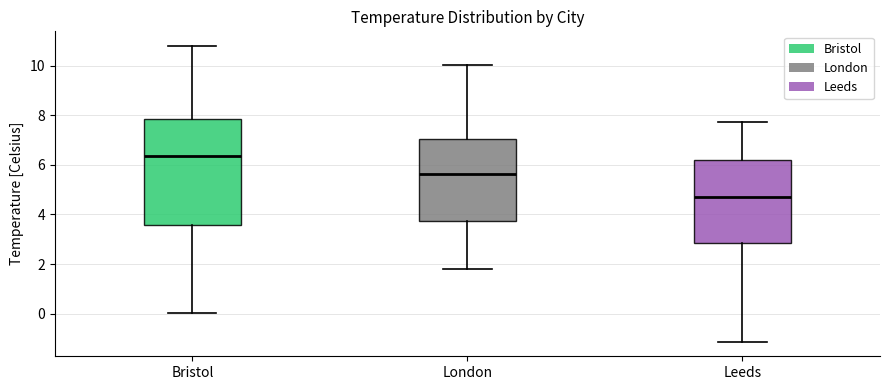

Where does the median line of the box for London sit on the y-axis? The values are not printed on the chart, so give them approximately, as read against the axis.

5.6